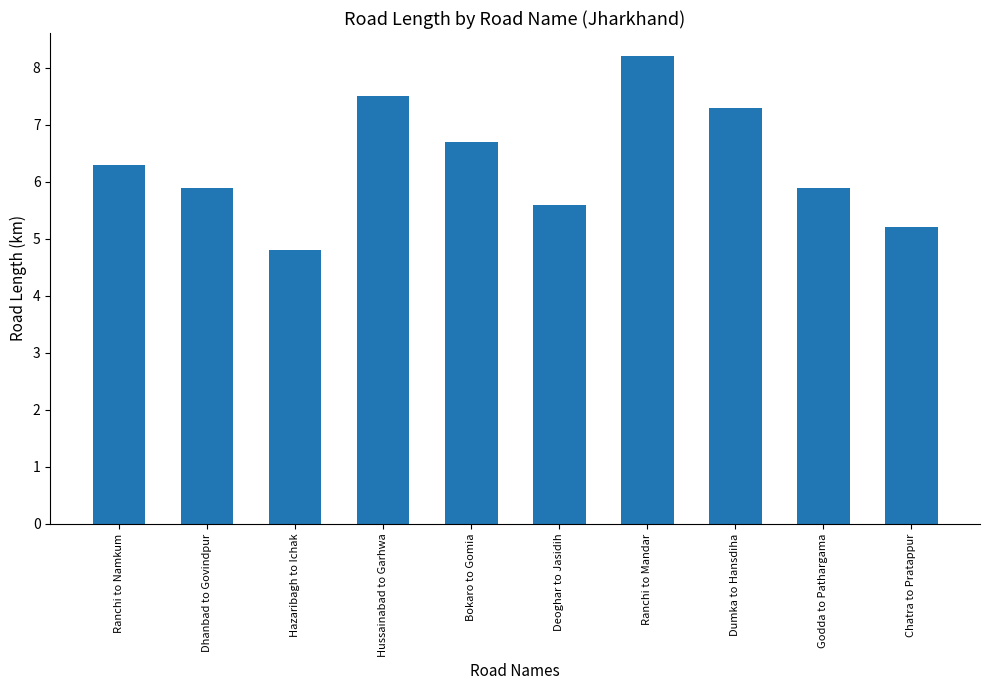

What is the approximate value at Hazaribagh to Ichak?

4.8